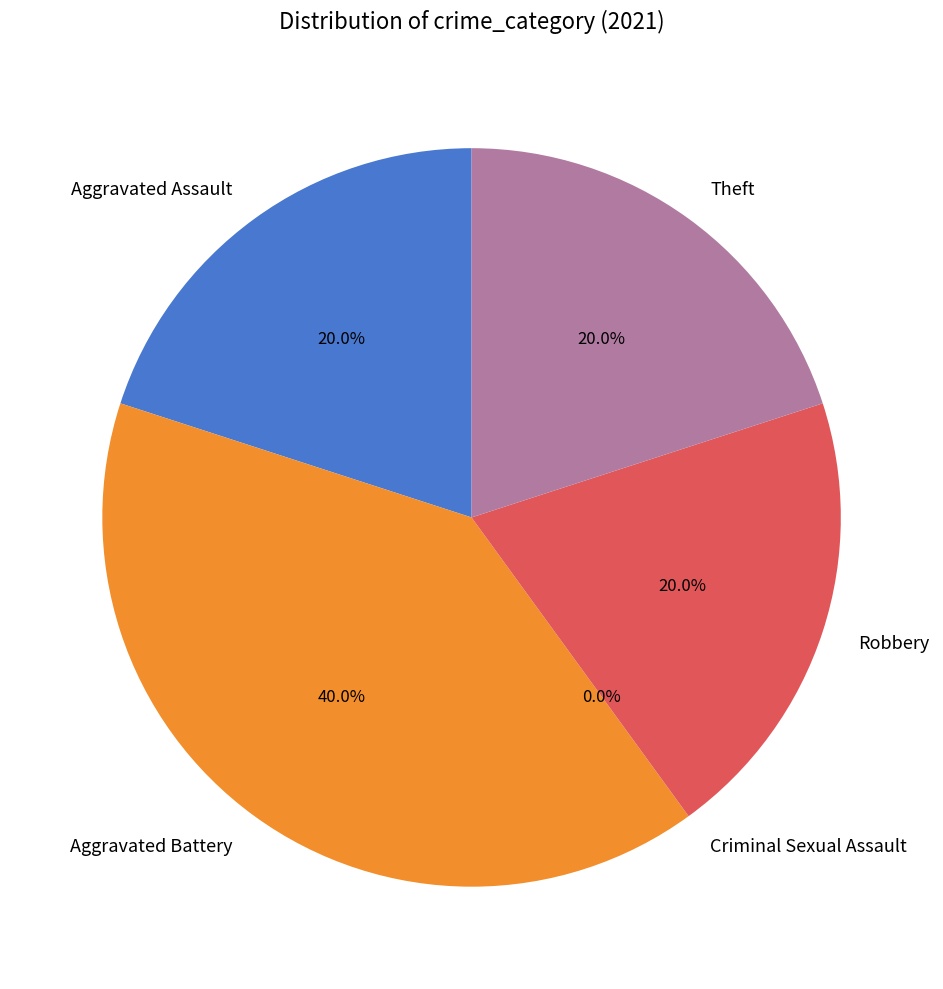

To the nearest percent, what portion does Robbery represent?

20%